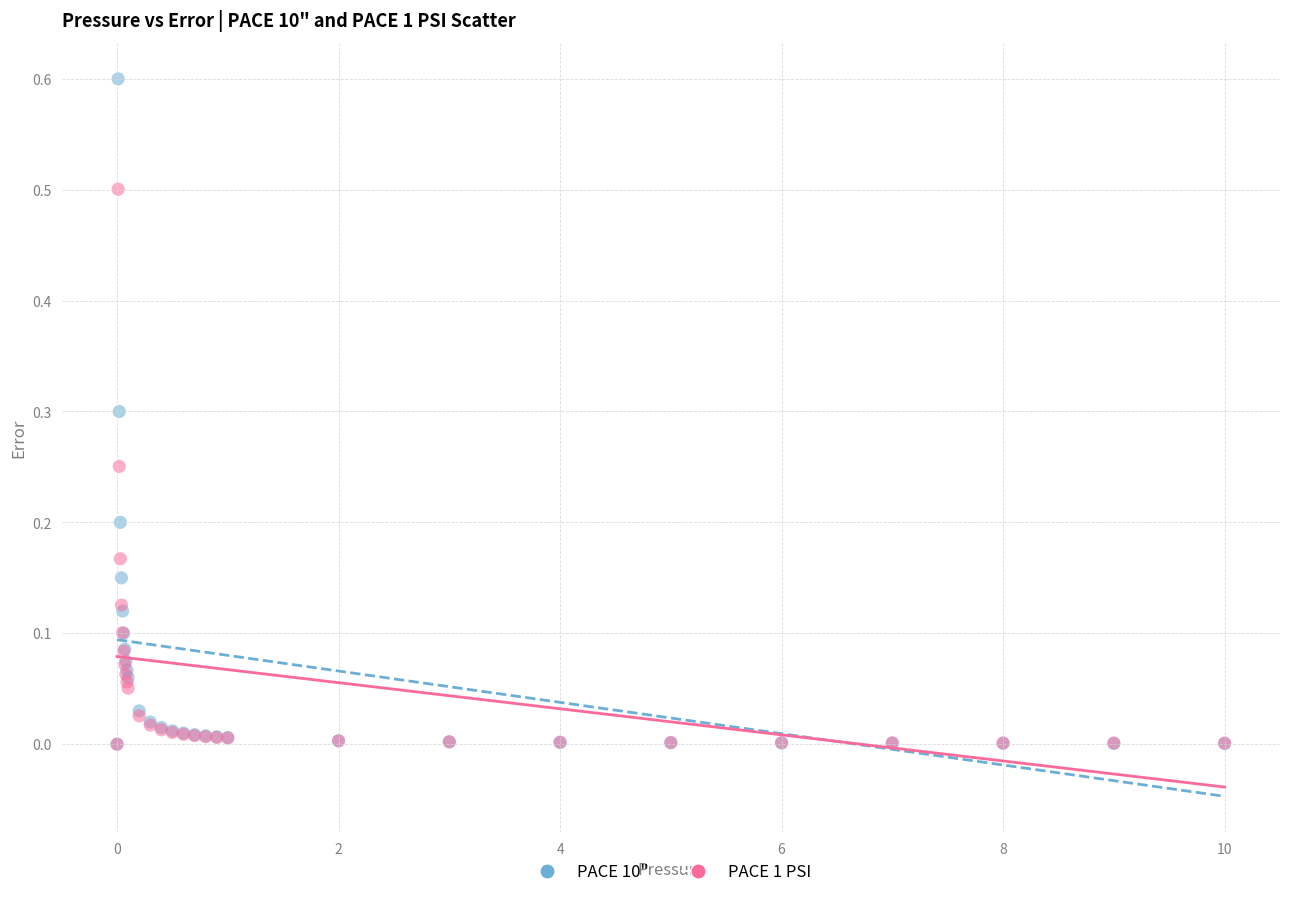

Which series has the widest spread of Y values?

PACE 10"